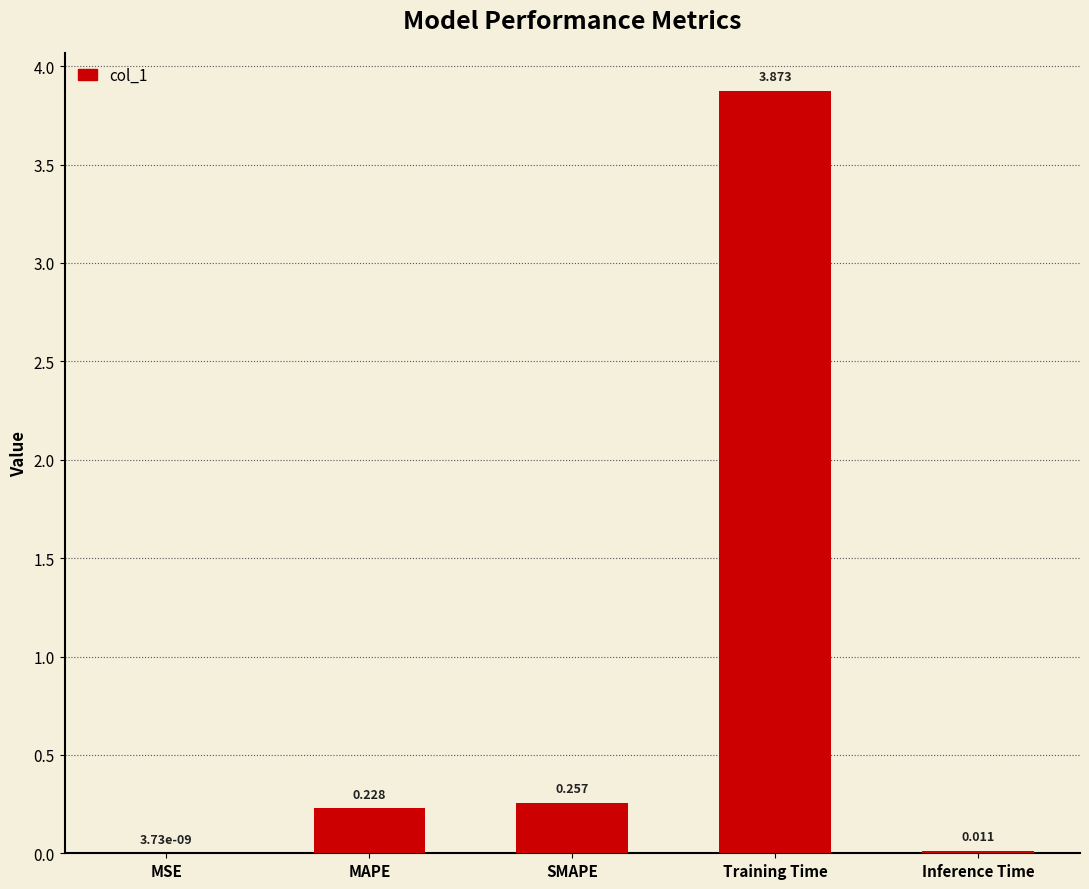

What is the sum of all values?

4.4